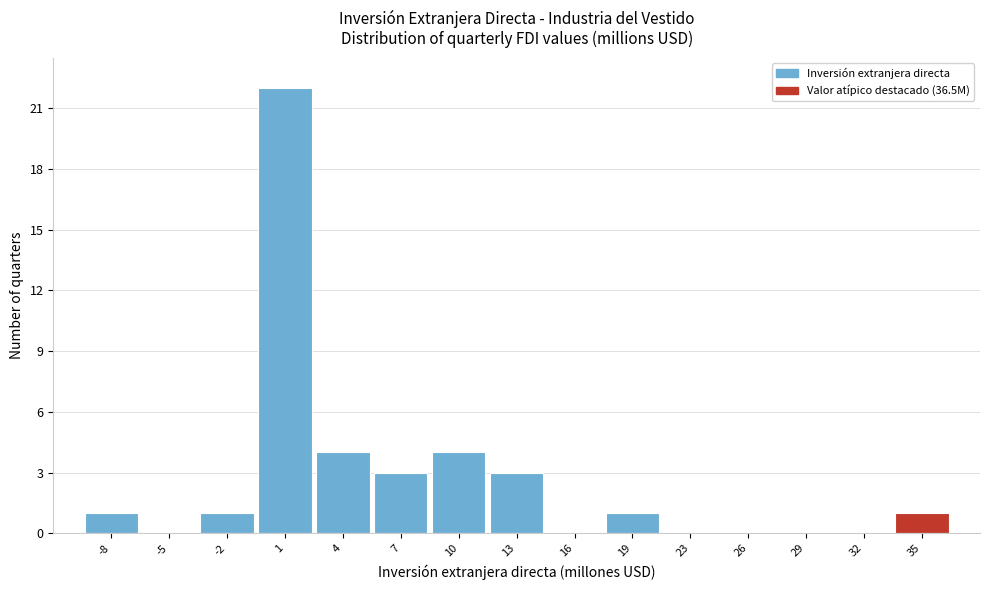

Reading left to right, transcribe this chart: for each bar, give the range it covers on the x-axis and its height. Neither the bar edges nor the heights are printed on the chart, so give them approximately, as read against the axes.

-10.0 to -7.0: 1
-7.0 to -3.5: 0
-3.5 to -0.5: 1
-0.5 to 2.5: 22
2.5 to 5.5: 4
5.5 to 8.5: 3
8.5 to 11.5: 4
11.5 to 15.0: 3
15.0 to 18.0: 0
18.0 to 21.0: 1
21.0 to 24.0: 0
24.0 to 27.0: 0
27.0 to 30.5: 0
30.5 to 33.5: 0
33.5 to 36.5: 1